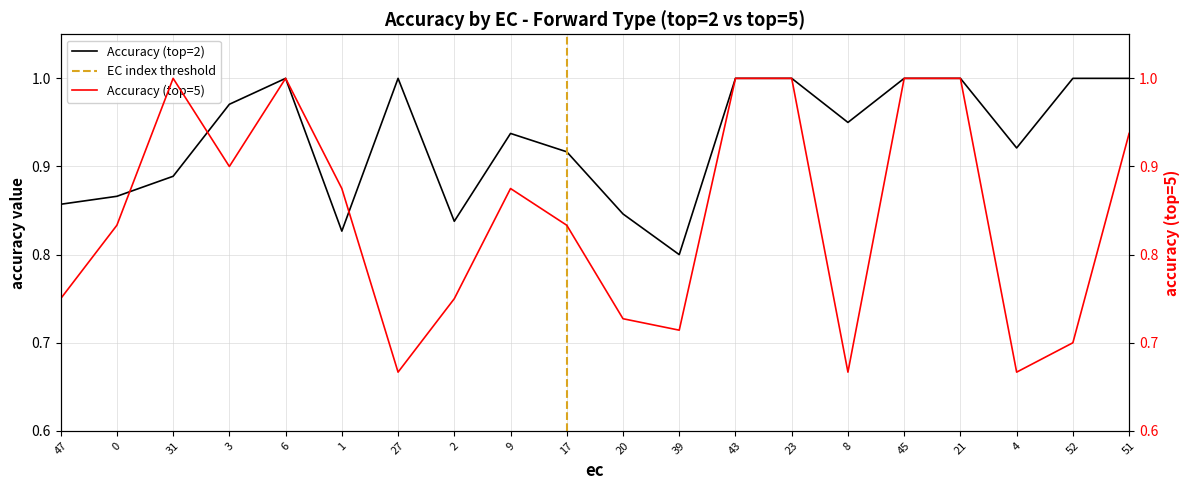

At which category does the chart reach its minimum across all series?

27